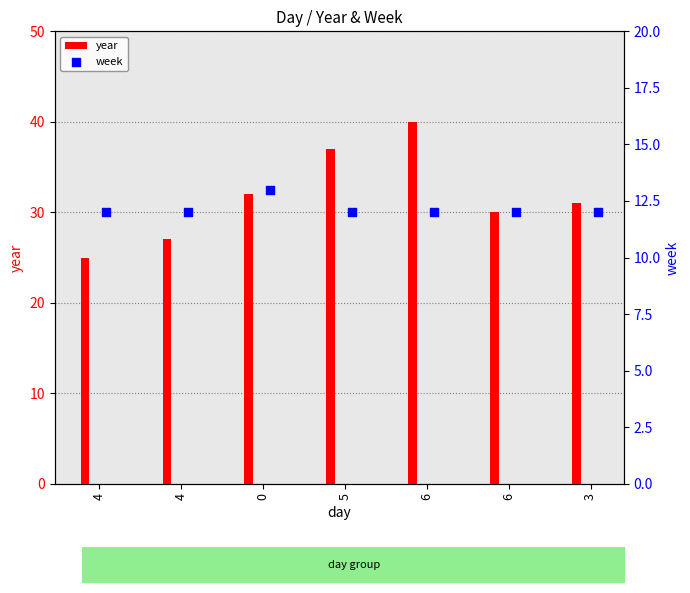

Which series has the largest total across all categories?

year